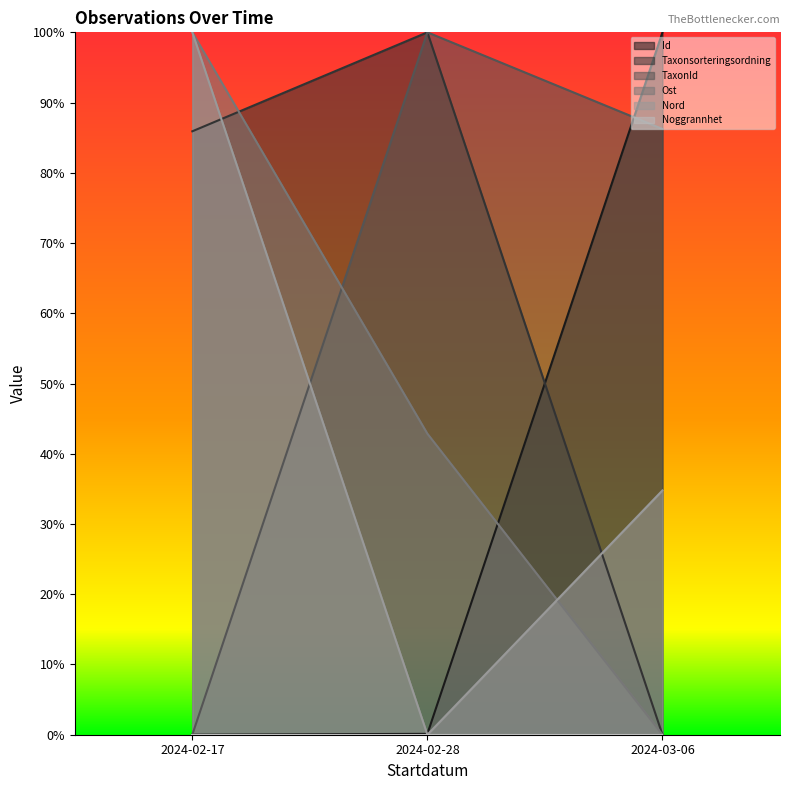

What position from the right is 2024-03-06?

1